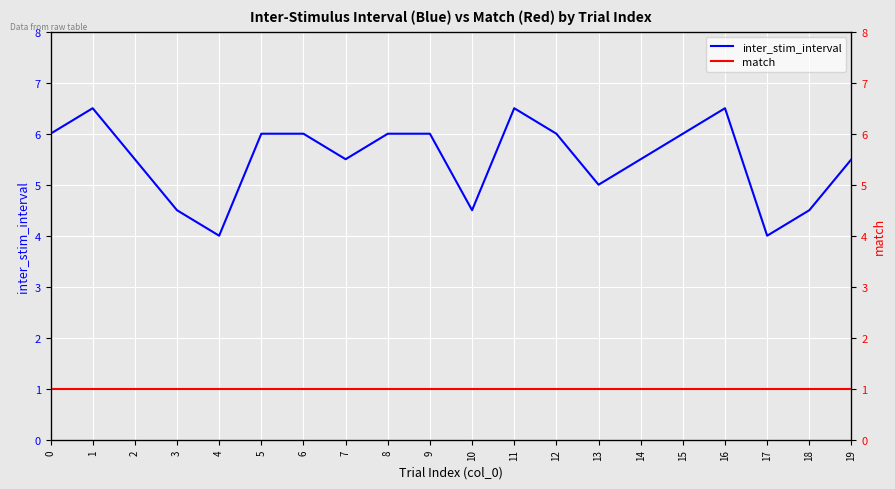

At 1, list the series in order from smallest to largest.

match, inter_stim_interval